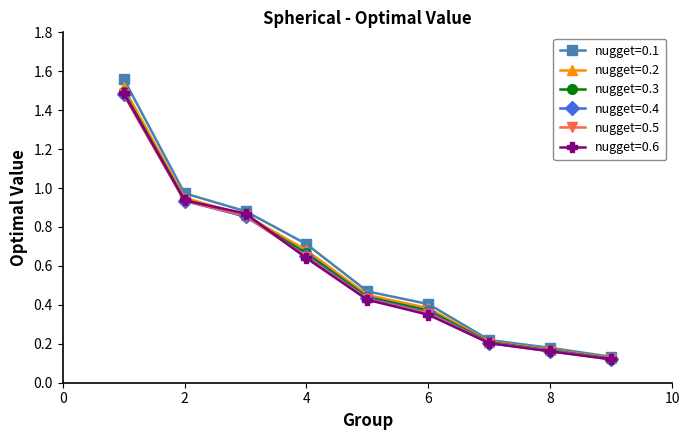

True or false: nugget=0.3 has more than 0 points higher than both neighbors.

False